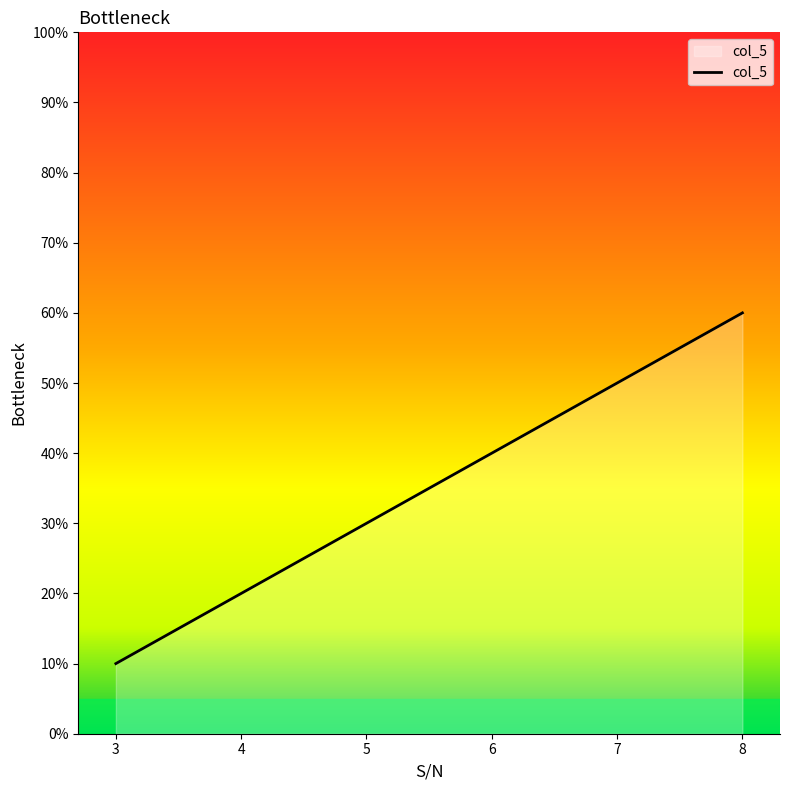

List the labels in order of value, smallest first.

3, 4, 5, 6, 7, 8